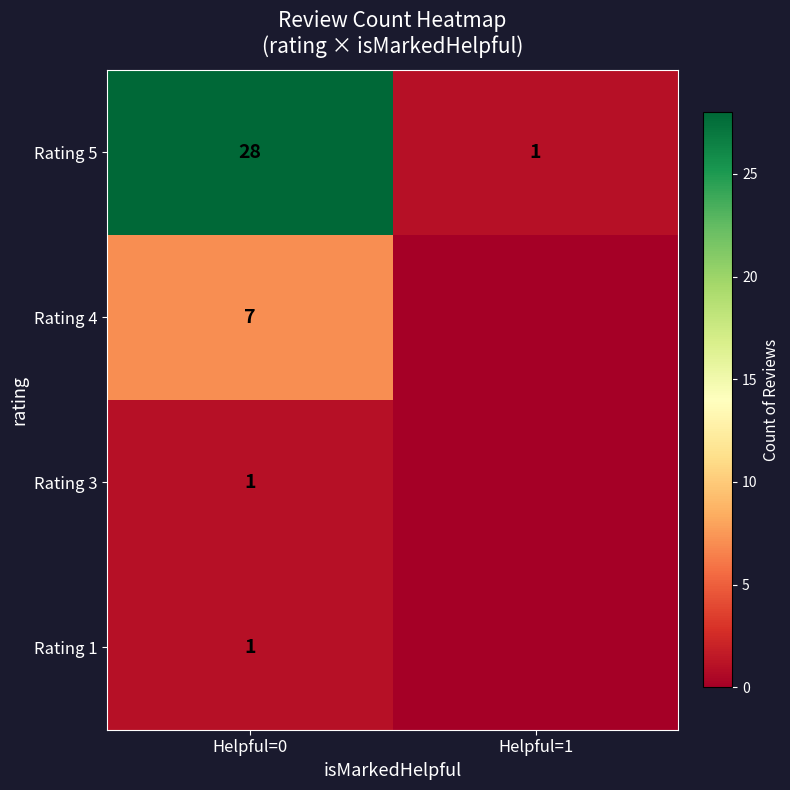

What is the sum of all Rating 5 values?

29